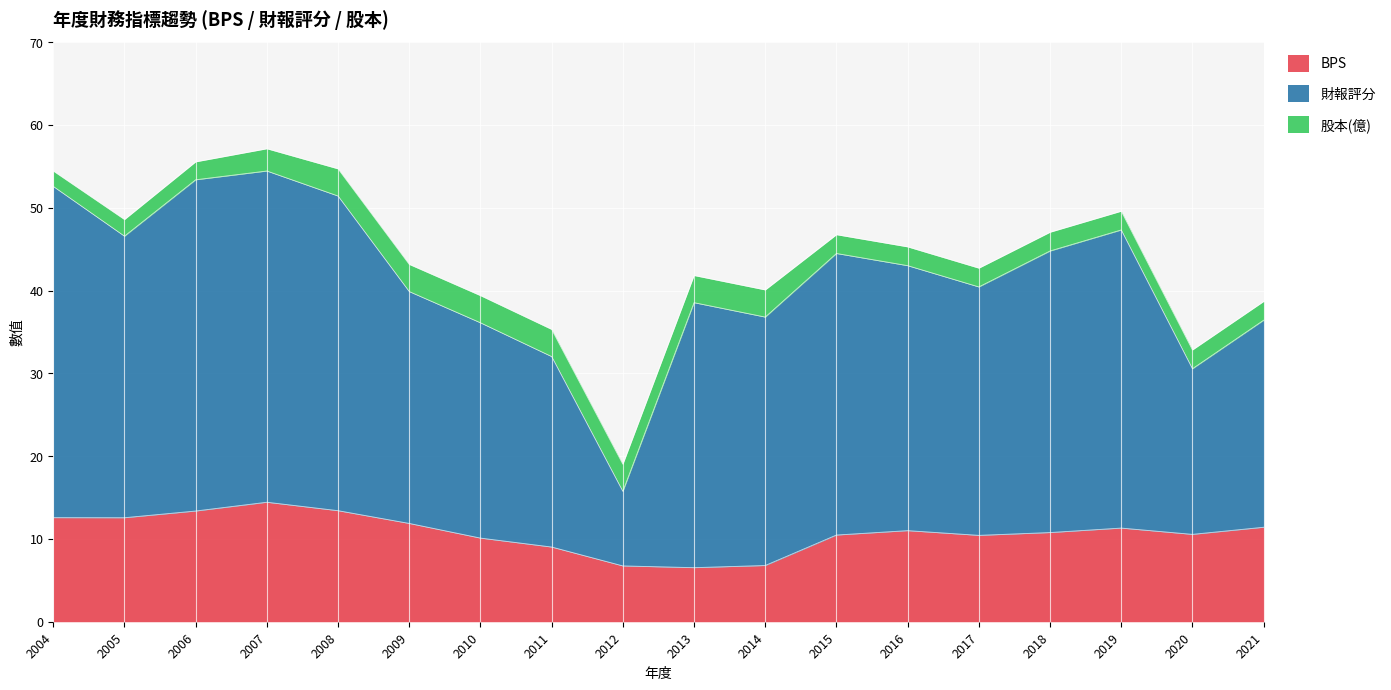

Is it true that BPS equals 2.9 at 2015?

False